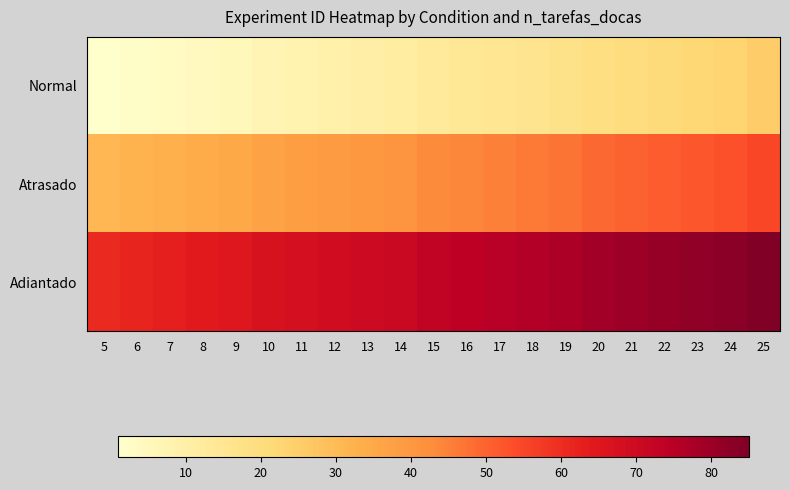

What is the greatest value displayed?

85